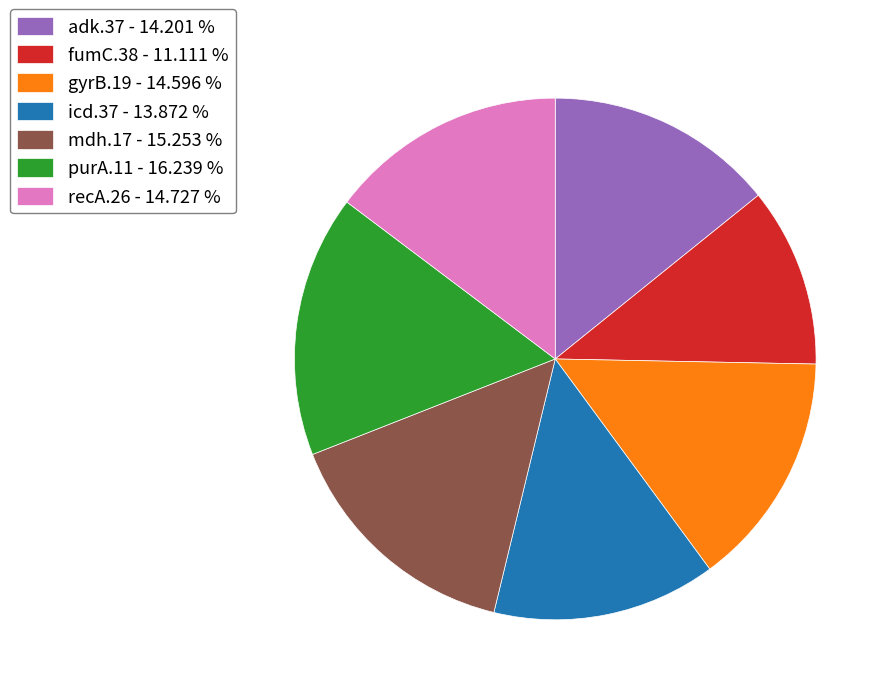

Does gyrB.19 represent more than half of the total?

No